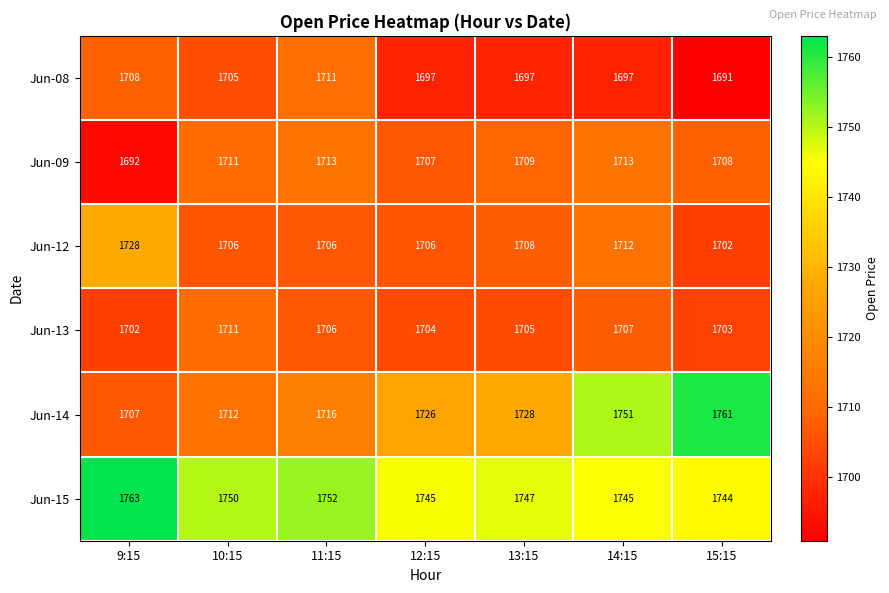

At how many categories does at least one series exceed 1749?

5